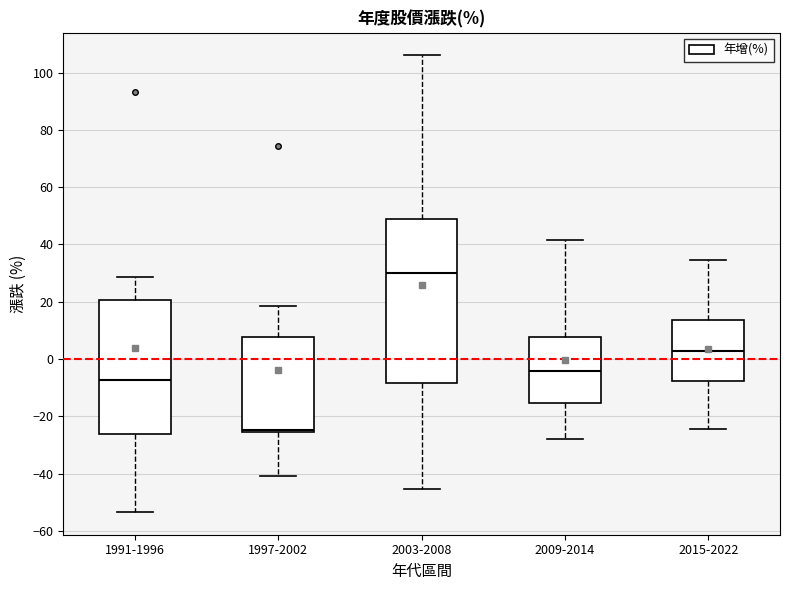

Reading left to right, read every box against the y-axis: the position of its median line, the range the box covers, and the ends of its whiskers. The values are not printed on the chart, so give them approximately, as read against the axis.

1991-1996: median -8, box -26 to 20, whiskers -54 to 28
1997-2002: median -24, box -26 to 8, whiskers -40 to 18
2003-2008: median 30, box -8 to 48, whiskers -46 to 106
2009-2014: median -4, box -16 to 8, whiskers -28 to 42
2015-2022: median 2, box -8 to 14, whiskers -24 to 34